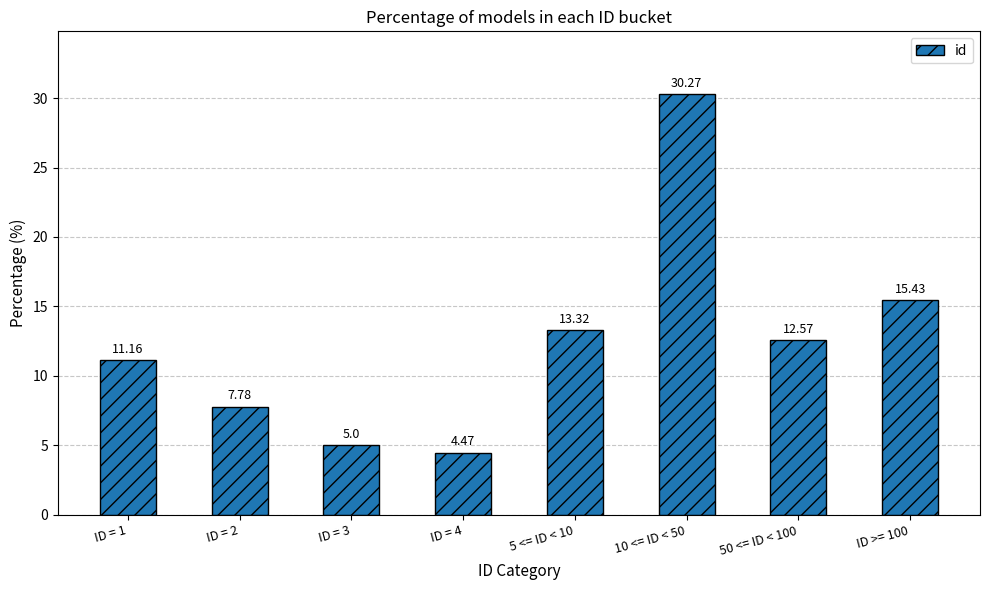

Rank the categories by value from highest to lowest.

10 <= ID < 50, ID >= 100, 5 <= ID < 10, 50 <= ID < 100, ID = 1, ID = 2, ID = 3, ID = 4